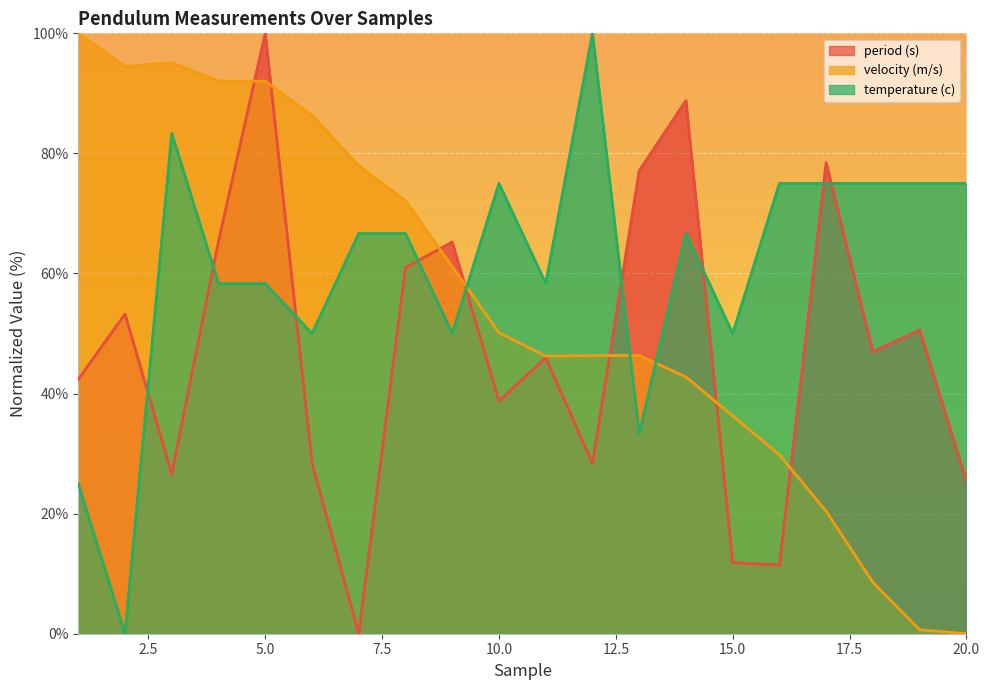

Where does the velocity (m/s) series first go above 50?

1